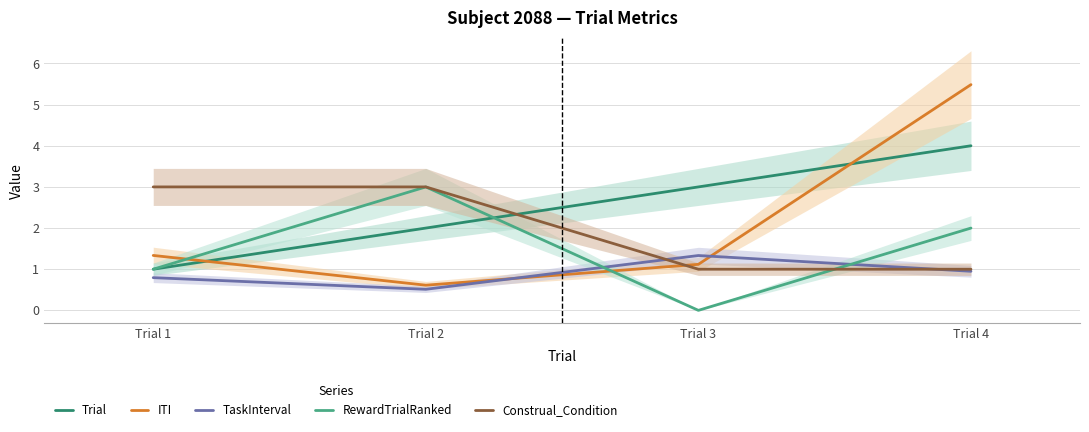

What is the sum of all TaskInterval values?

3.6